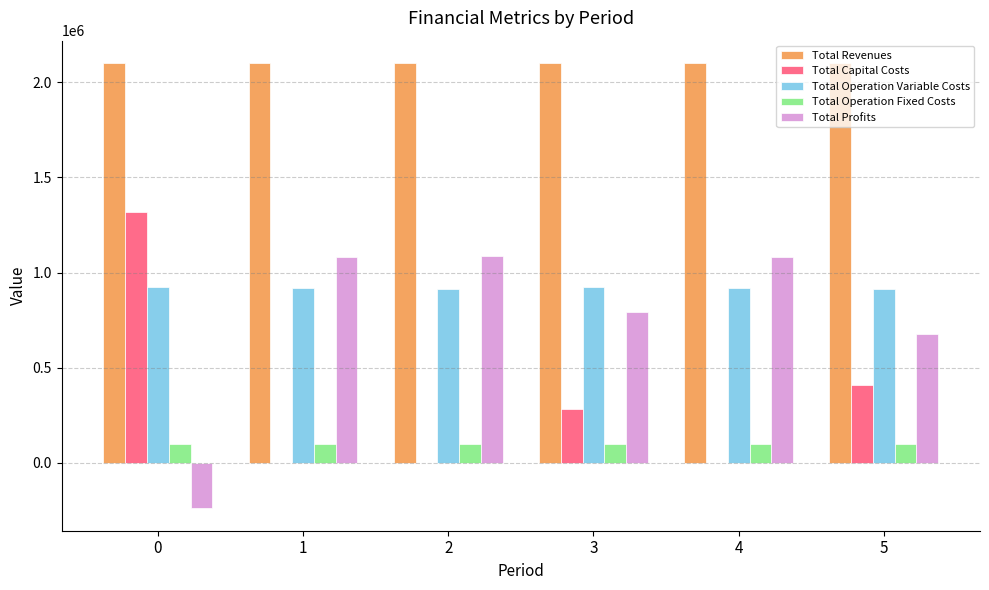

What is the total value across all series at 1?

4201630.0